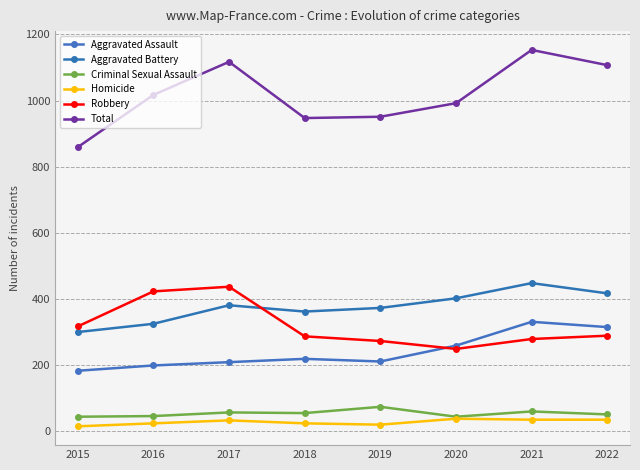

Which series has the largest total across all categories?

Total